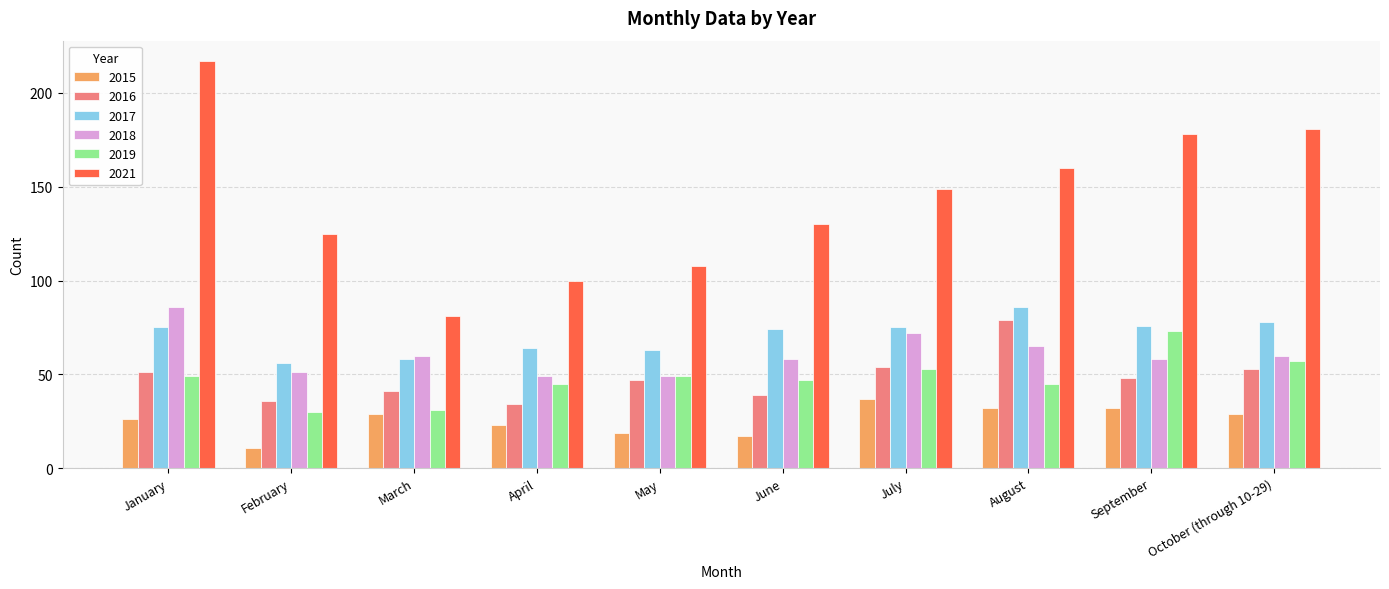

What value does the 2019 series have at February?

30